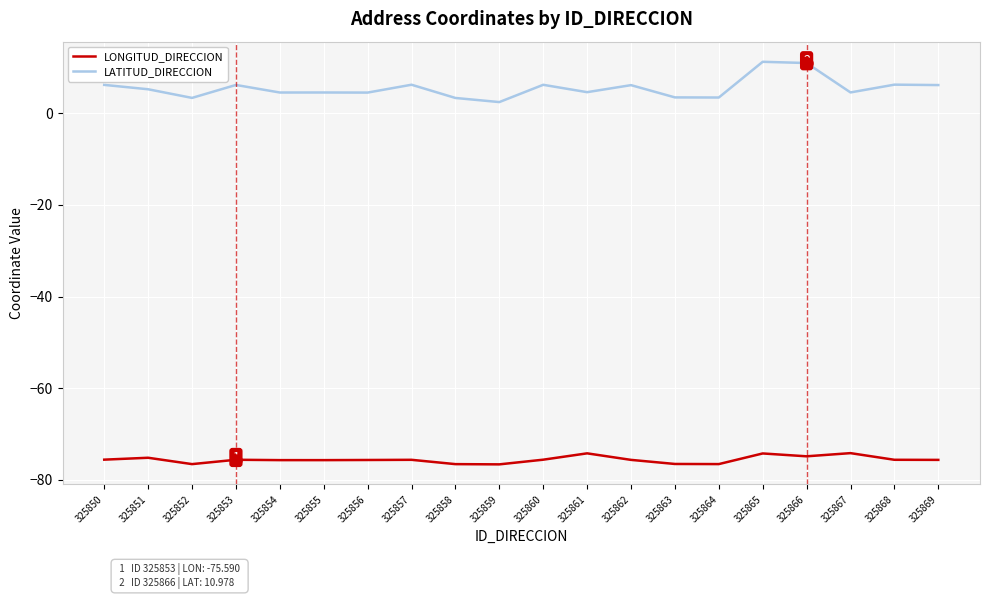

What is the sum of all LONGITUD_DIRECCION values?

-1511.4